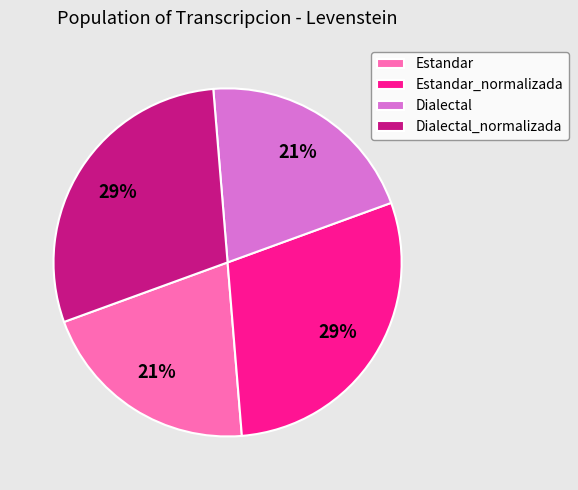

Is Dialectal_normalizada the majority of the pie?

No